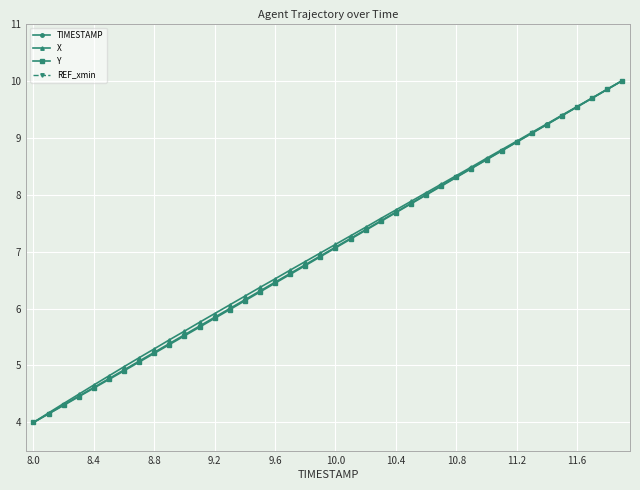

True or false: X and Y cross at least once.

False